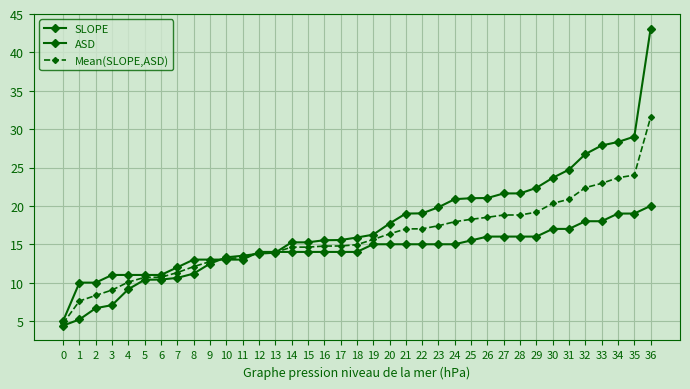

What is the total value across all series at 34?

71.0